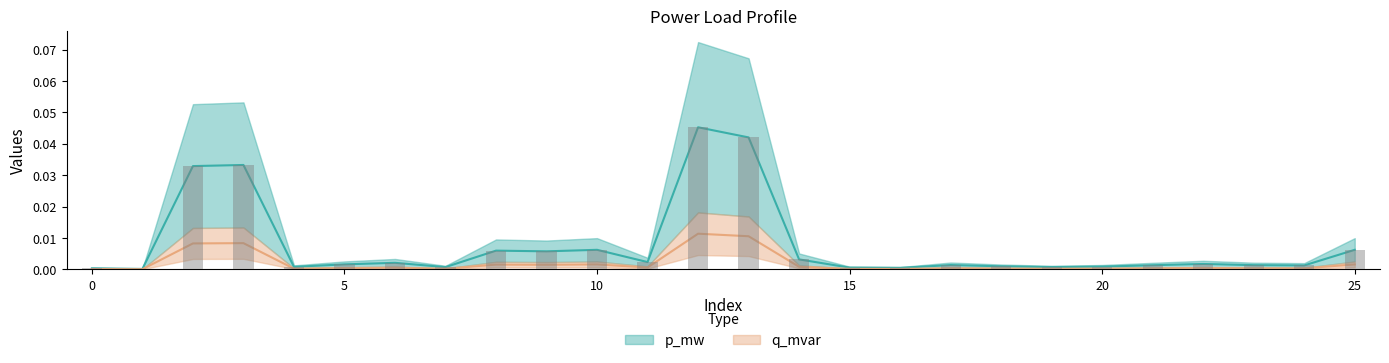

Are the bars horizontal?

No